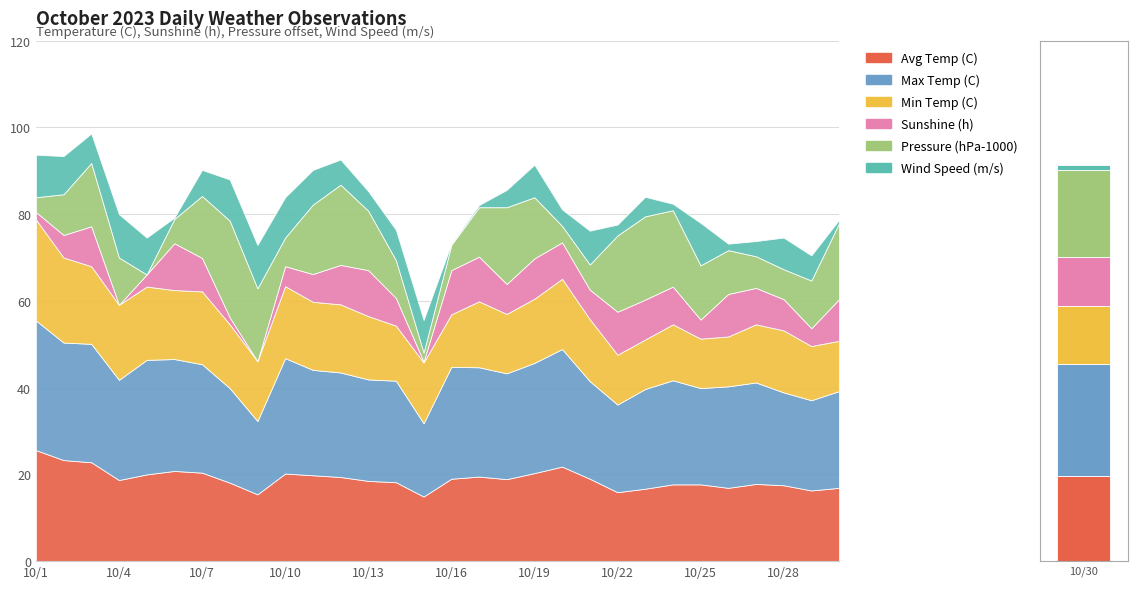

True or false: Wind Speed (m/s) has a value of 9.8 at 10/25.

True